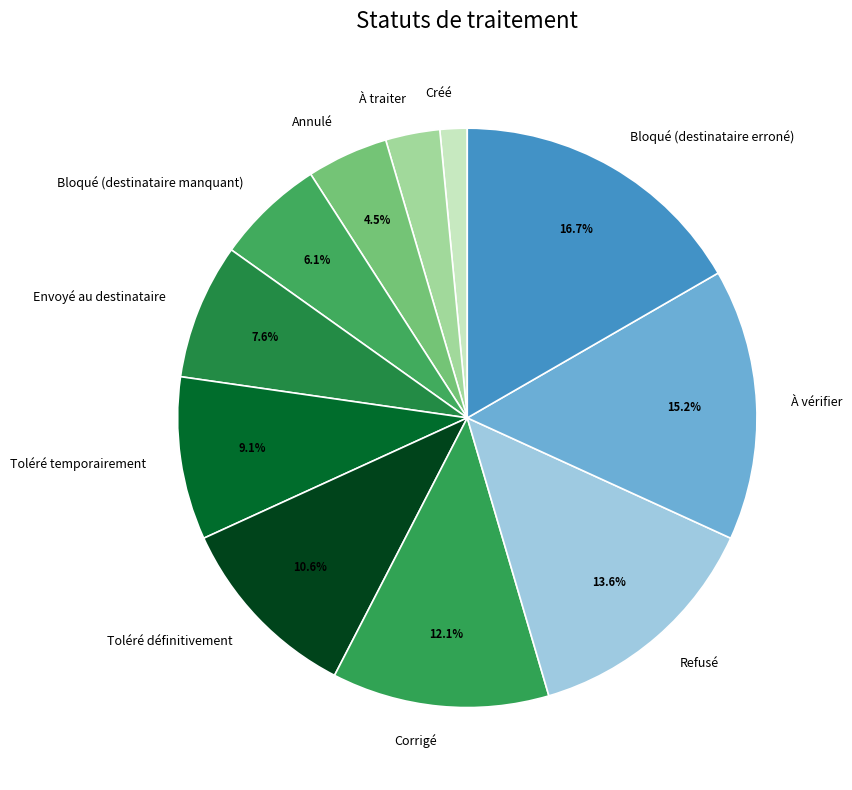

True or false: Créé accounts for 2% of the total.

True